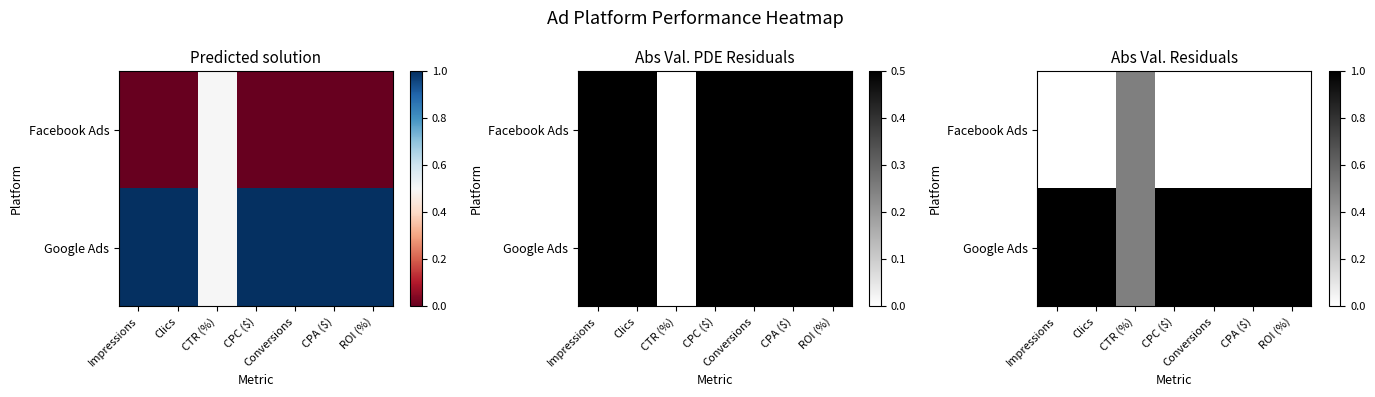

List the series in order of their peak value, lowest first.

Facebook Ads, Google Ads